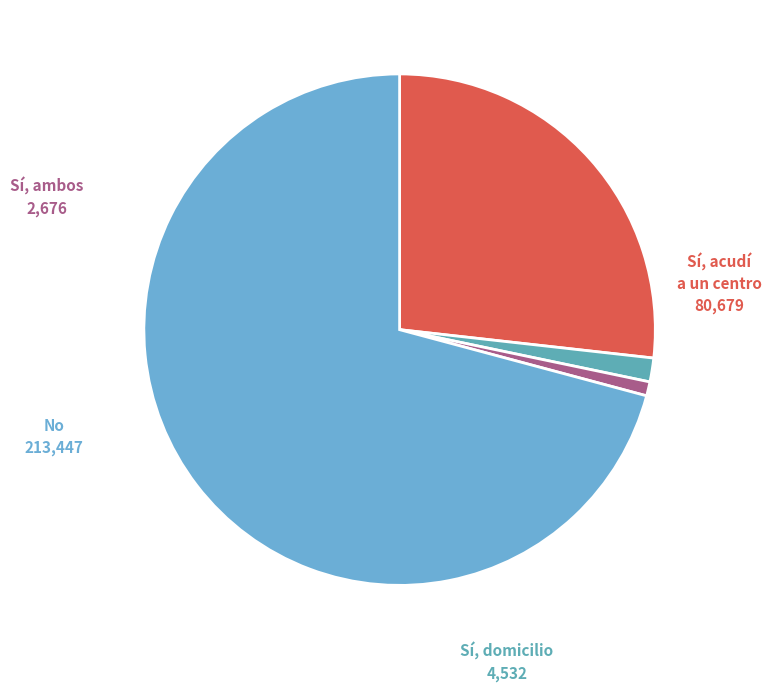

How many slices are in this pie chart?

4